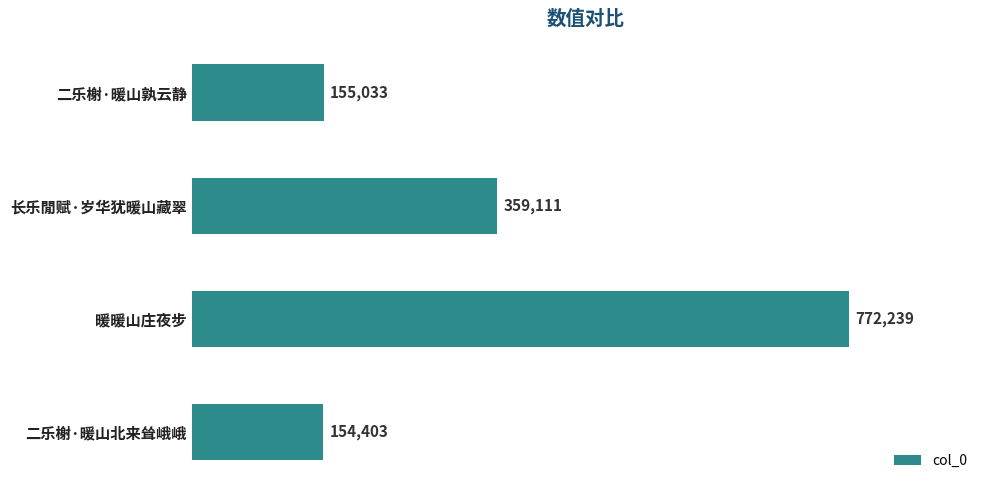

Which label corresponds to the largest value in the chart?

暖暖山庄夜步